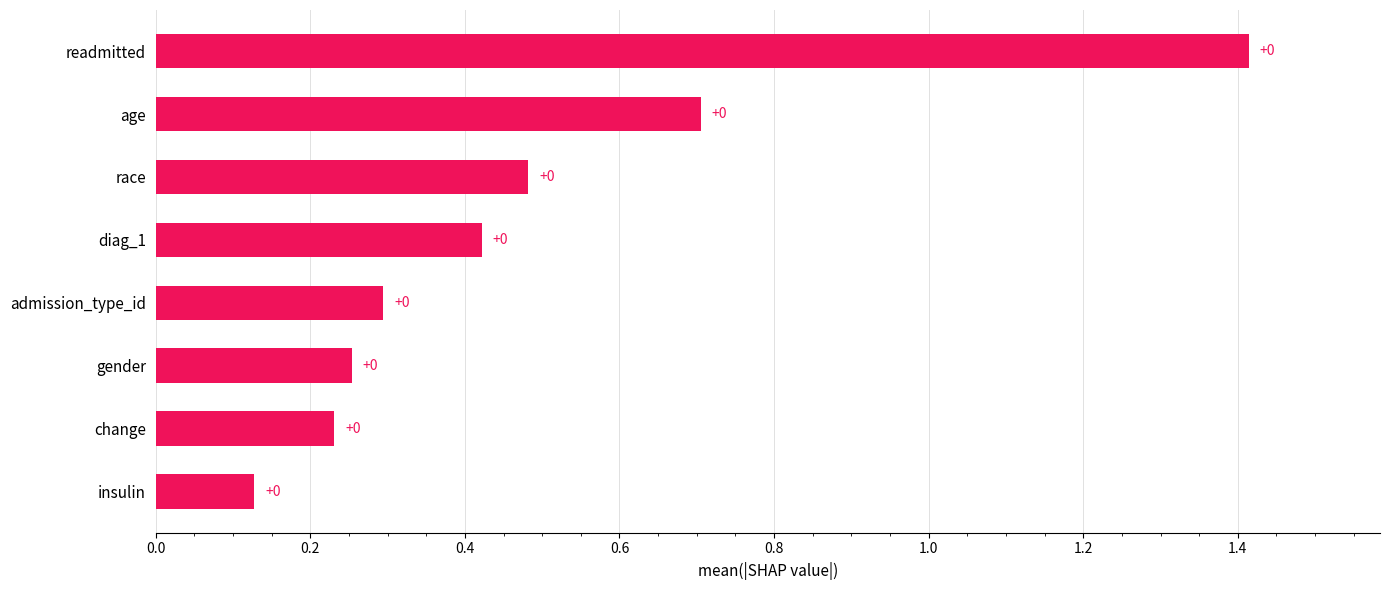

How many bars are there in total?

8